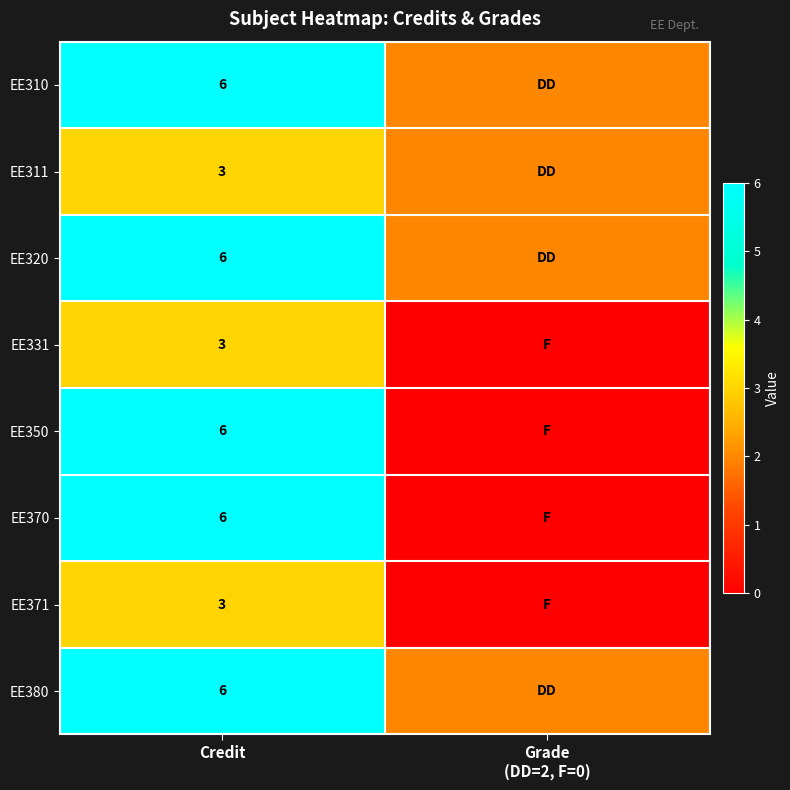

What is the difference between the highest and lowest values at Credit?

3